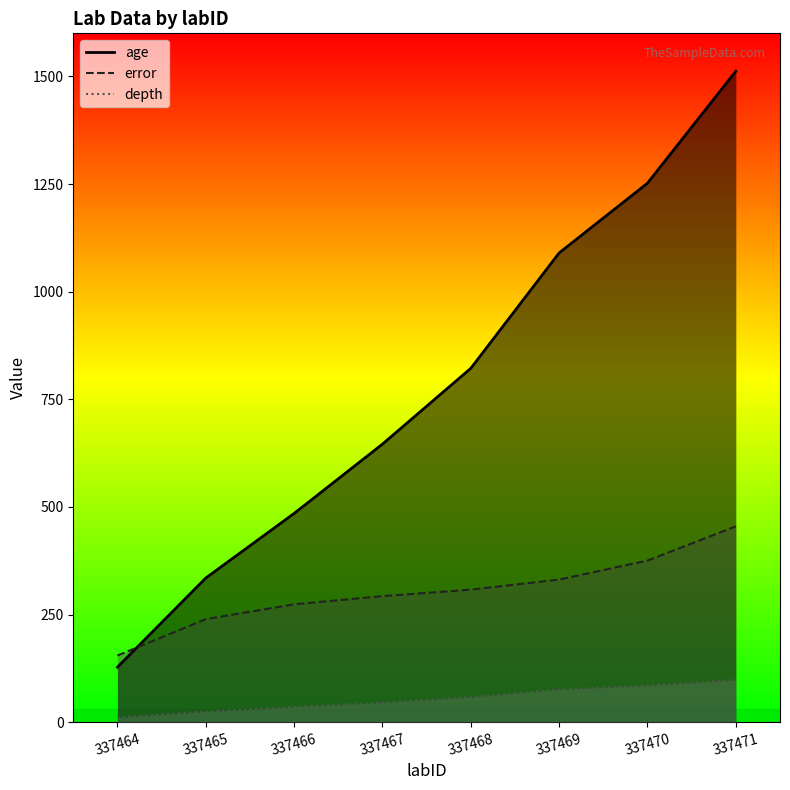

How many age values are between 485 and 1252?

5